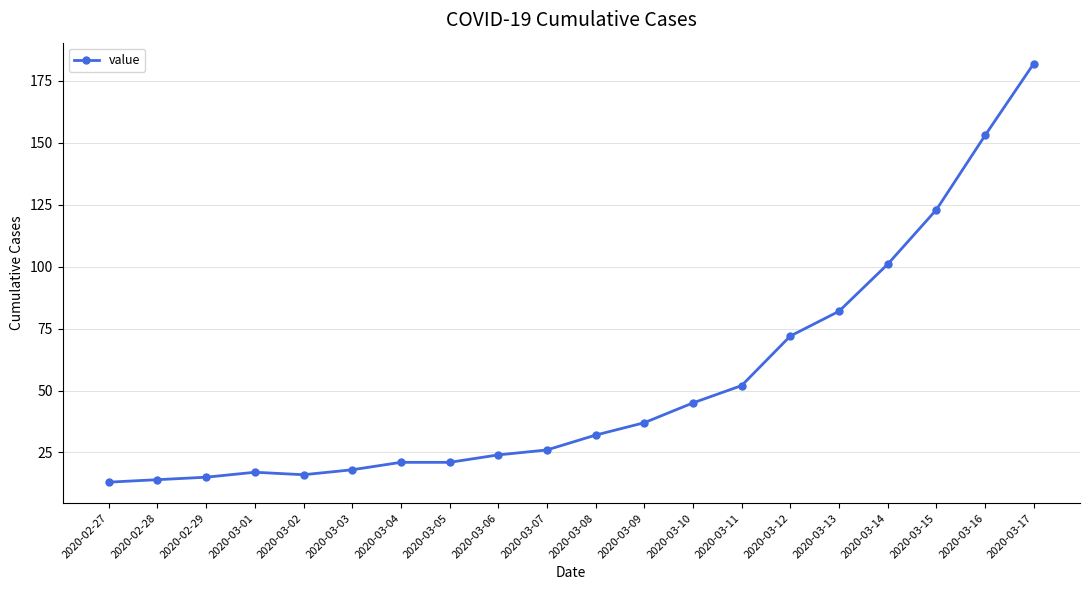

Which has a higher value, 2020-03-12 or 2020-03-04?

2020-03-12